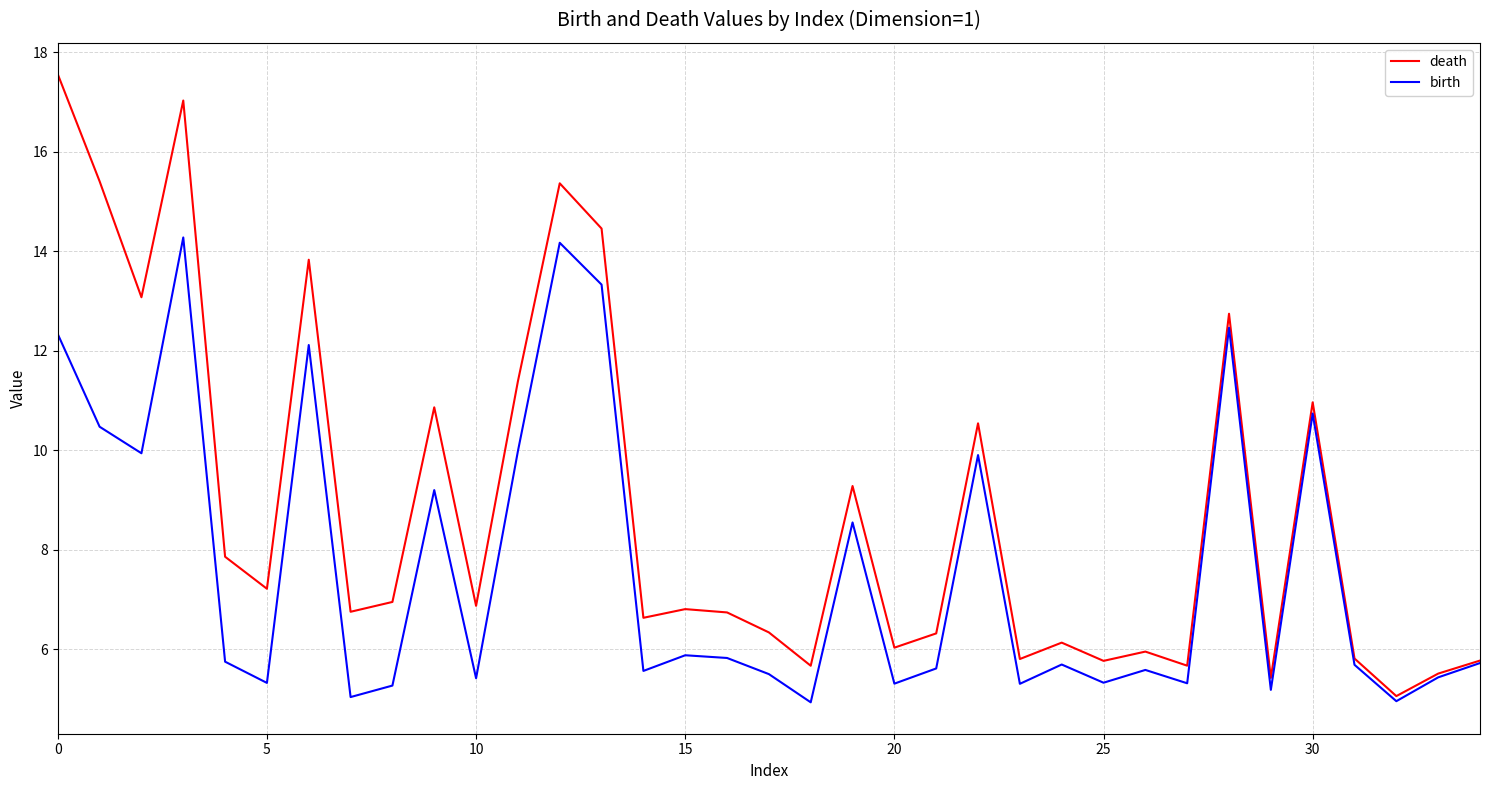

What is the maximum value for birth?

14.3